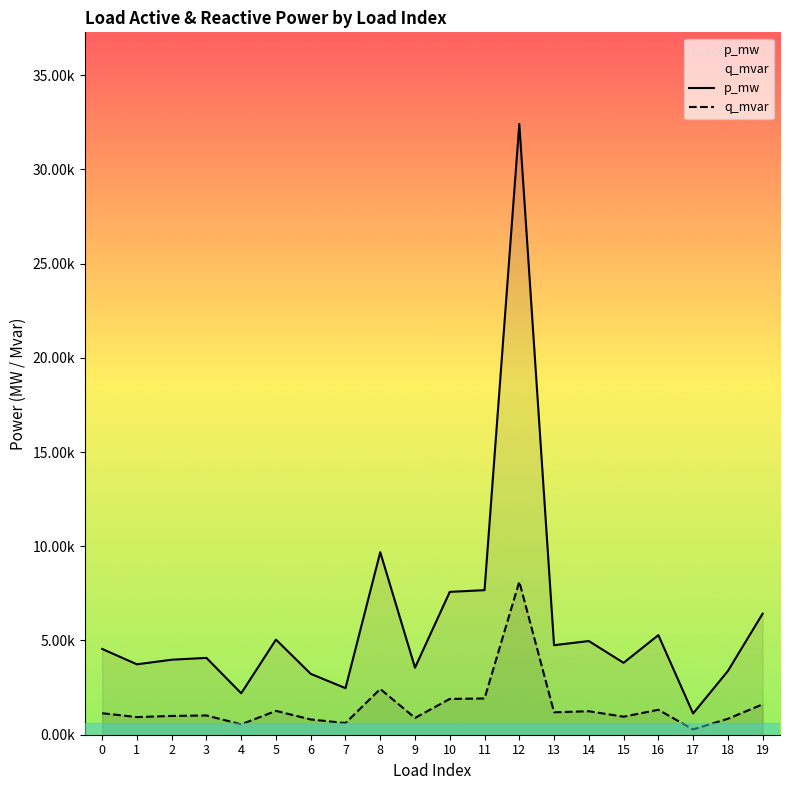

Does the chart display data point markers on the line(s)?

No